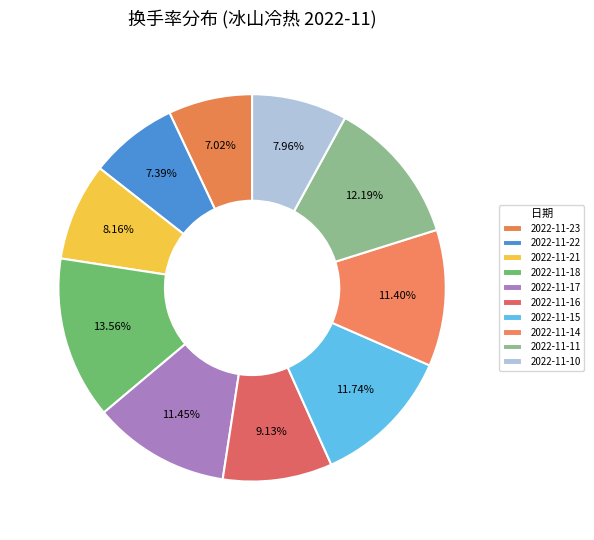

How many slices are in this pie chart?

10